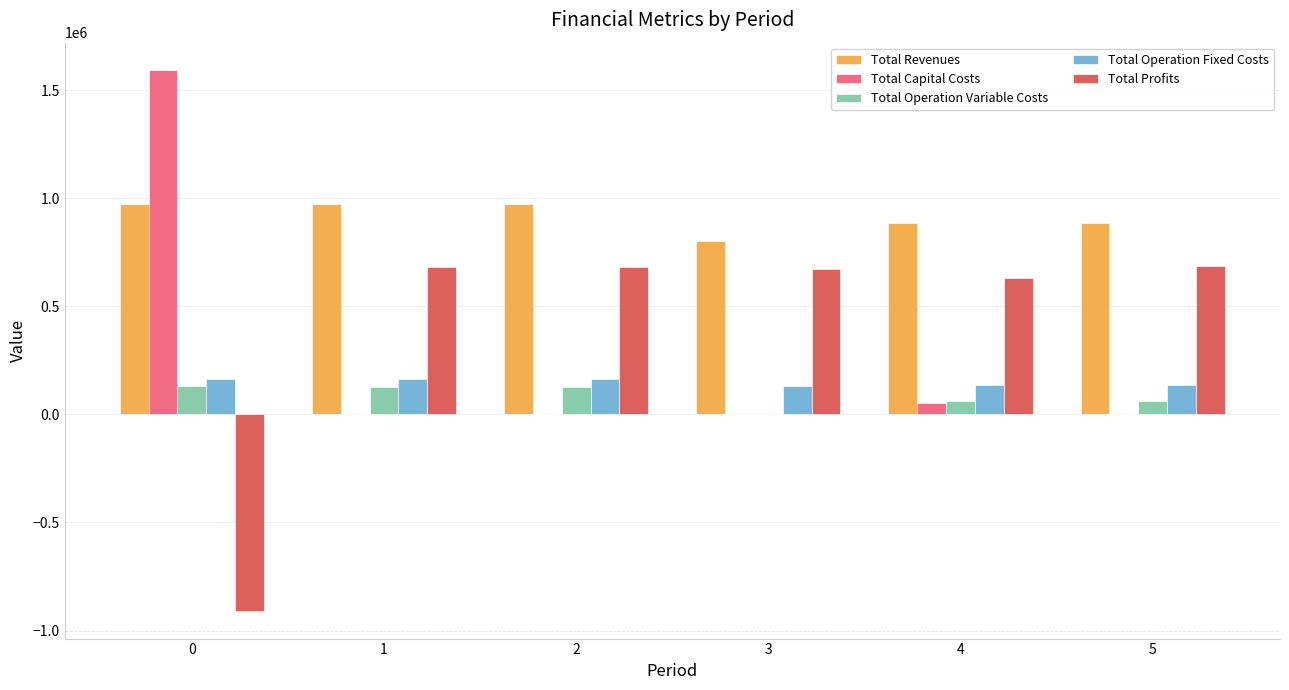

The value of Total Revenues at 1 is 976017.2. True or false?

True